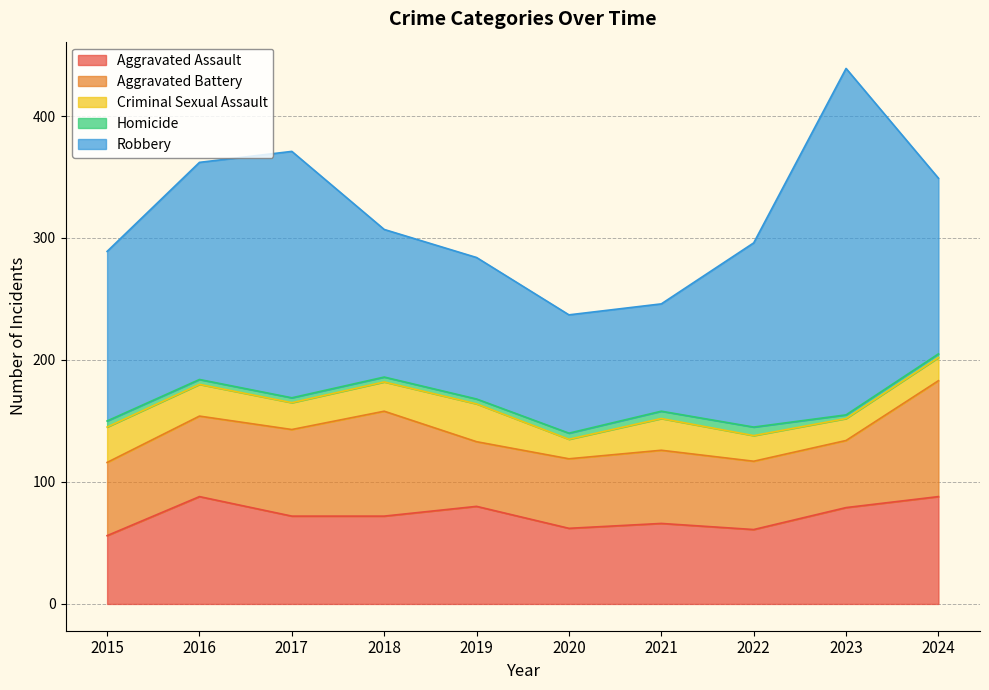

How many data points does each series have?

10